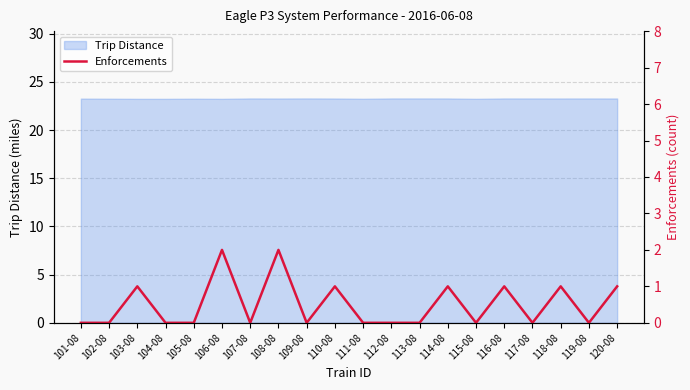

What is the label of the 10th point from the right?

111-08